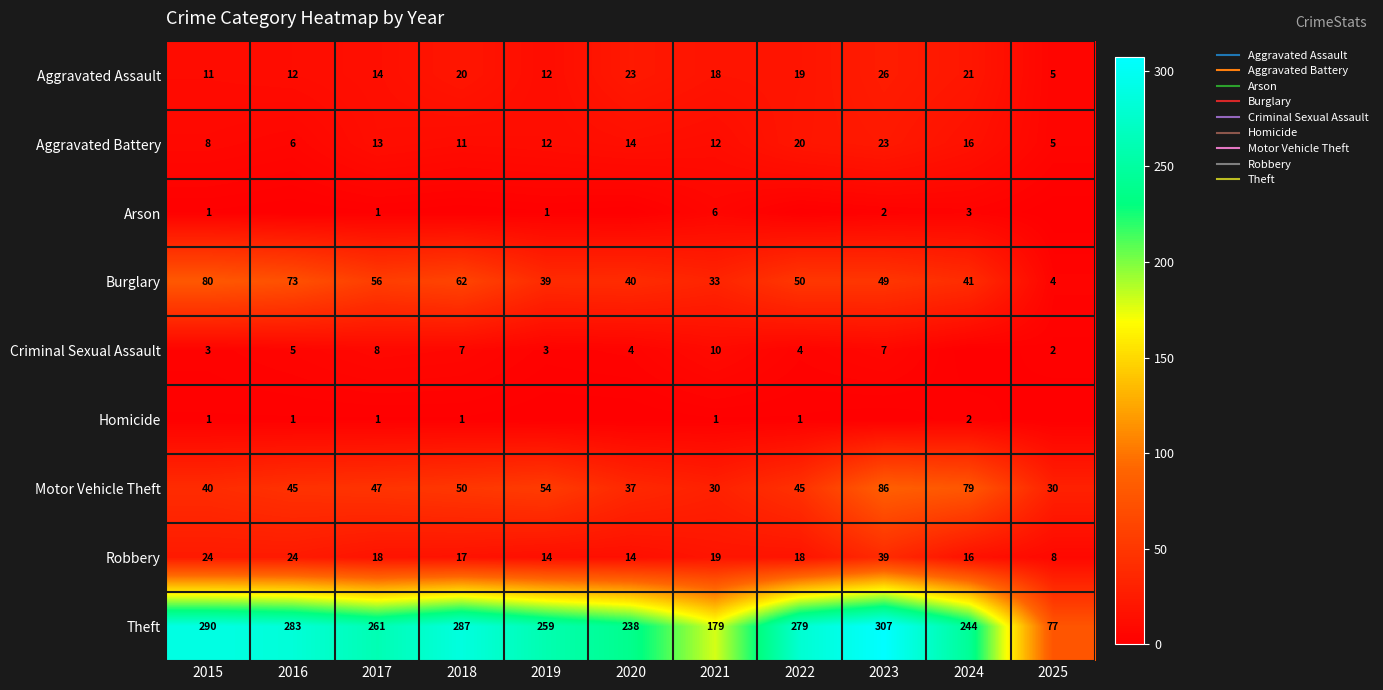

The value of Arson at 2023 is 2. True or false?

True